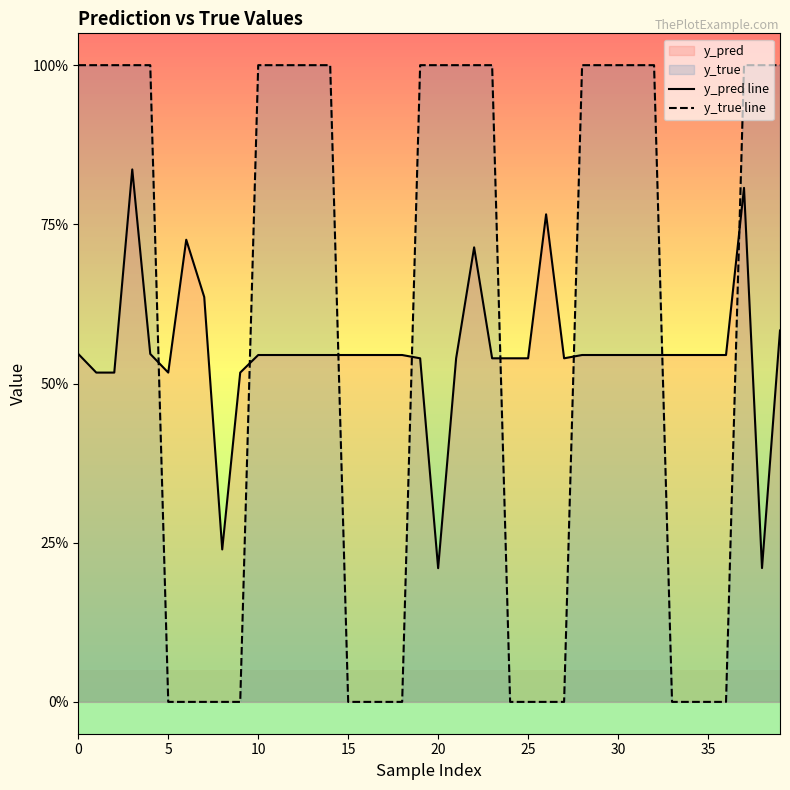

At how many categories does at least one series exceed 0?

40